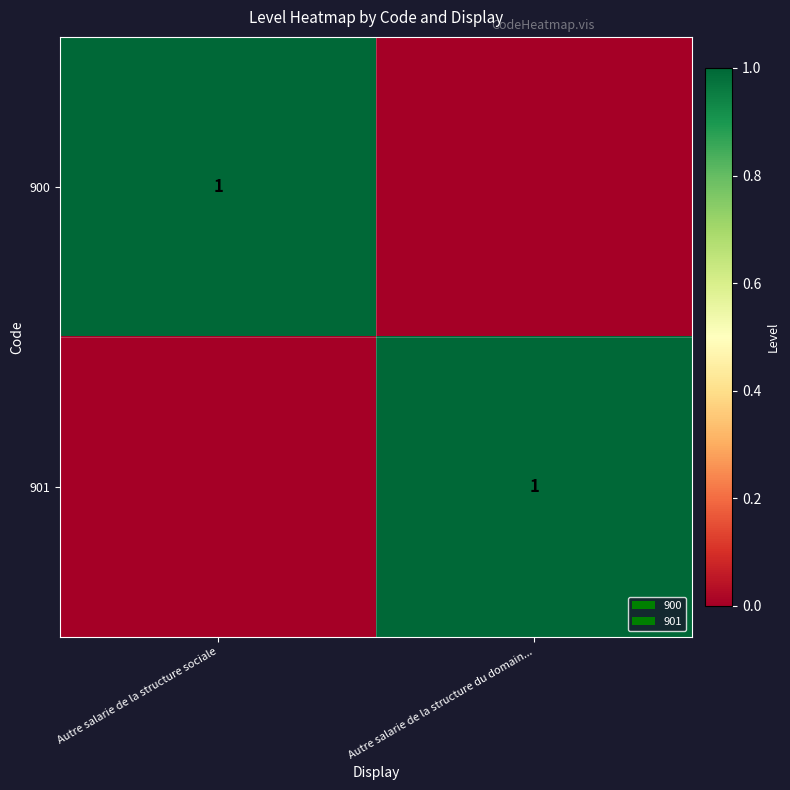

The 900 series shows 1 at Autre salarie de la structure sociale. True or false?

True